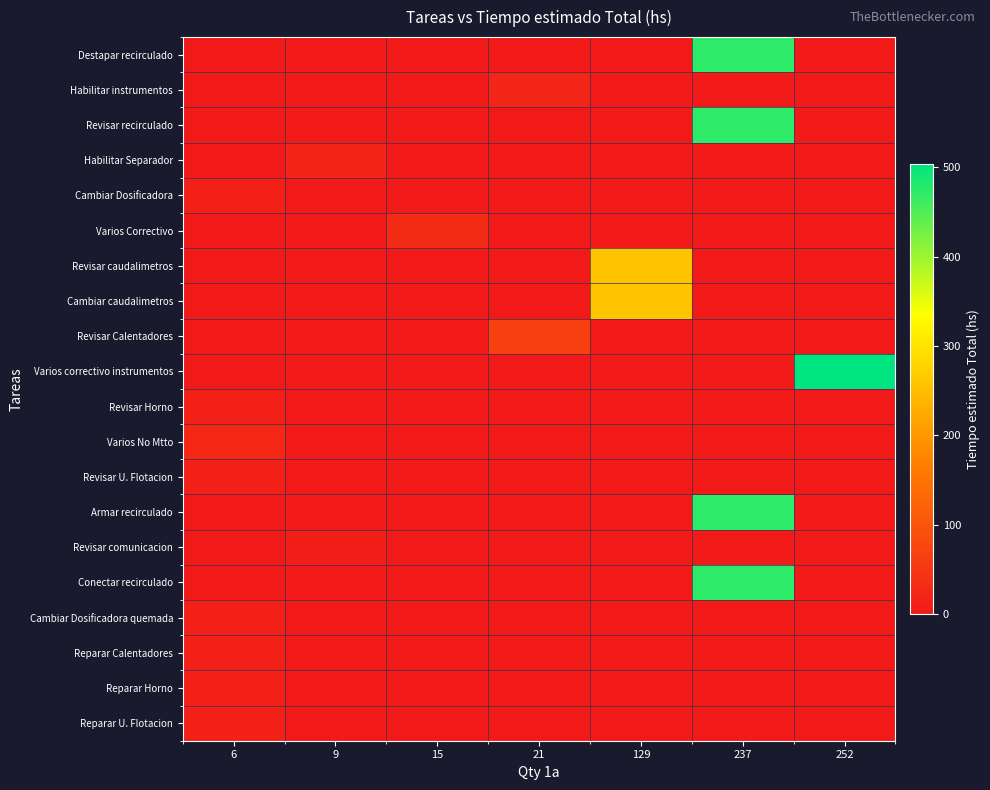

Which has a higher value, 129 or 9?

129